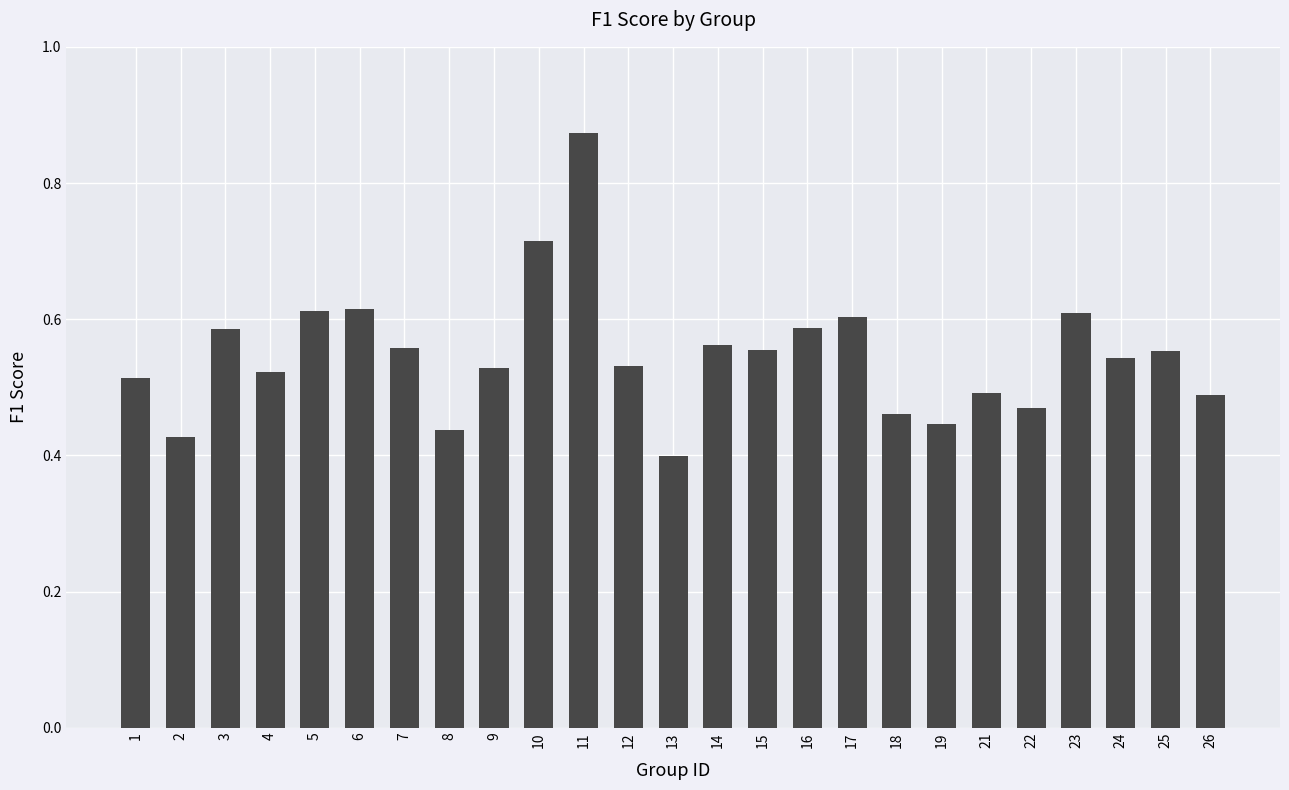

How many bars are there in total?

25